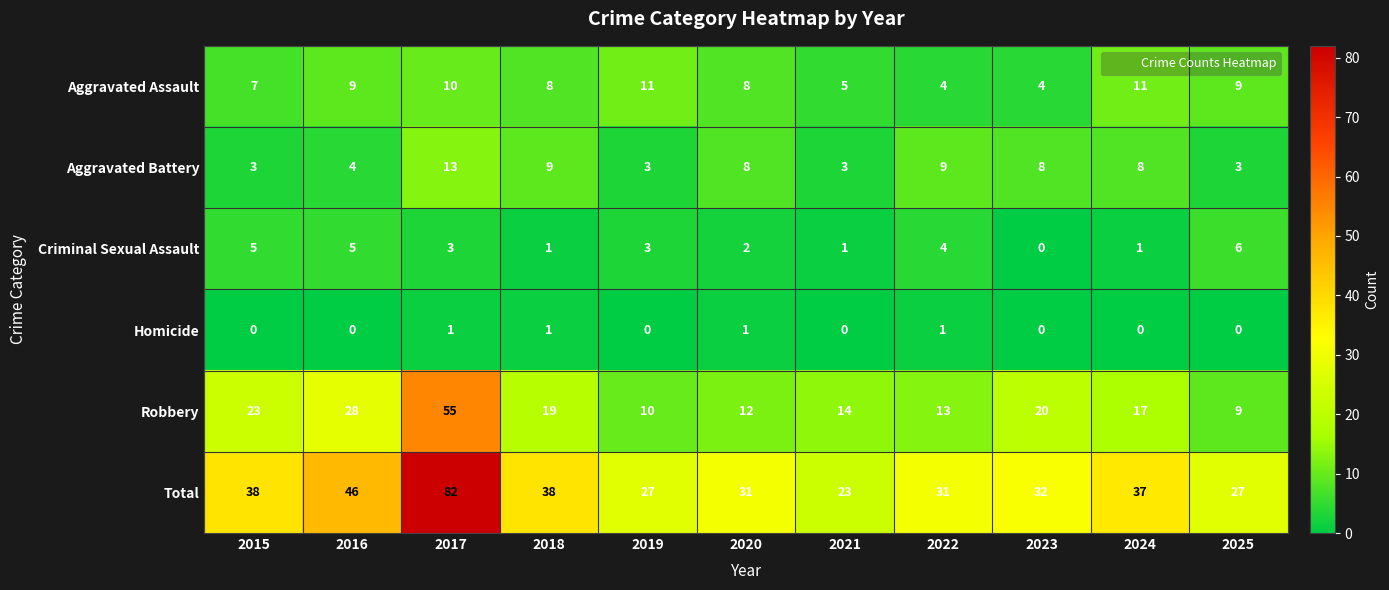

Is it true that Robbery equals 19 at 2018?

True